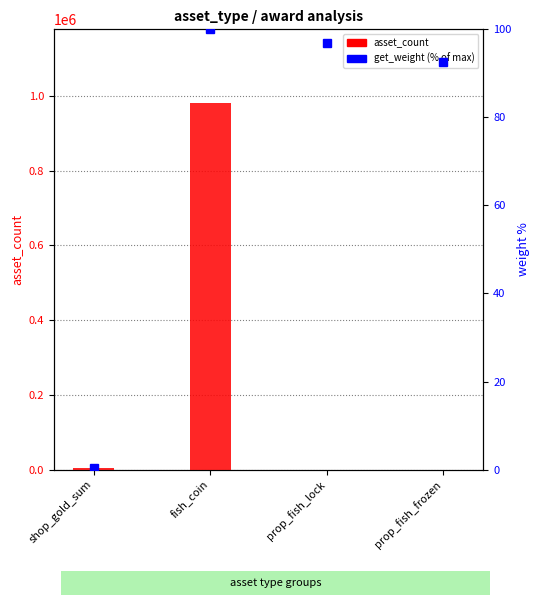

Between prop_fish_frozen and shop_gold_sum, which is larger?

shop_gold_sum